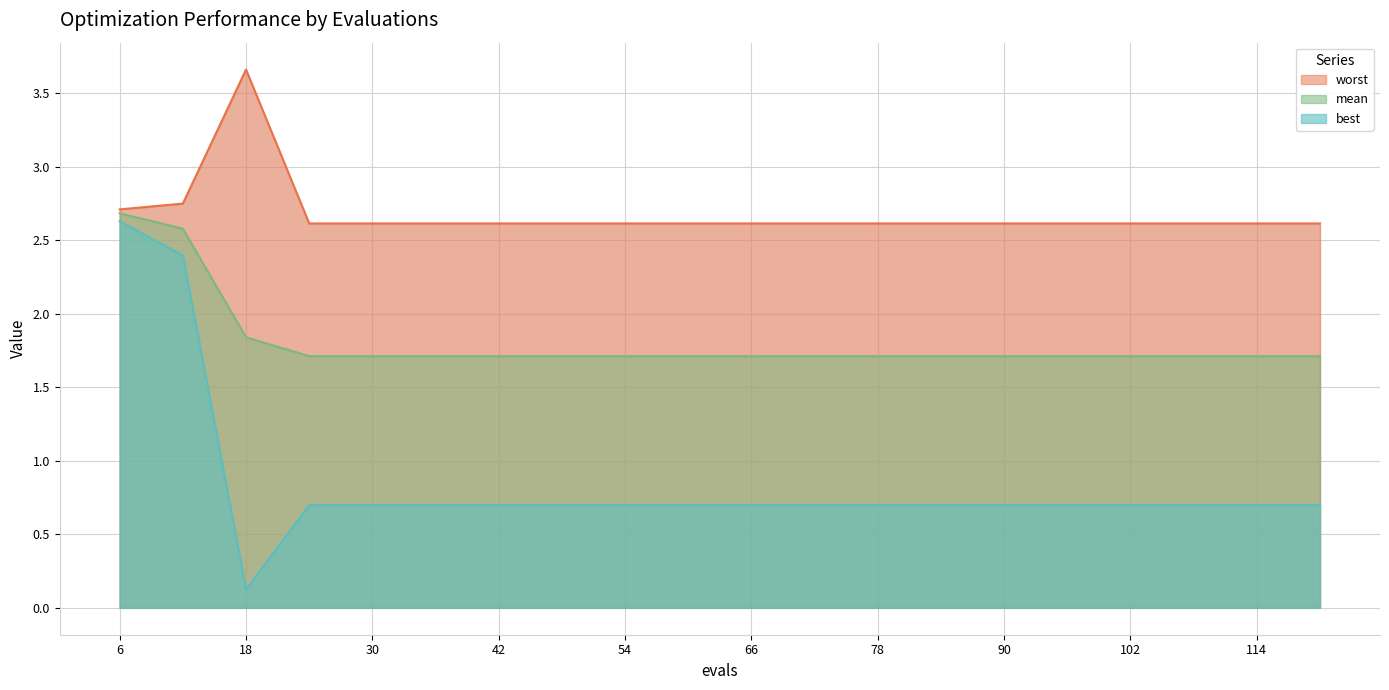

At 12, list the series in order from largest to smallest.

worst, mean, best